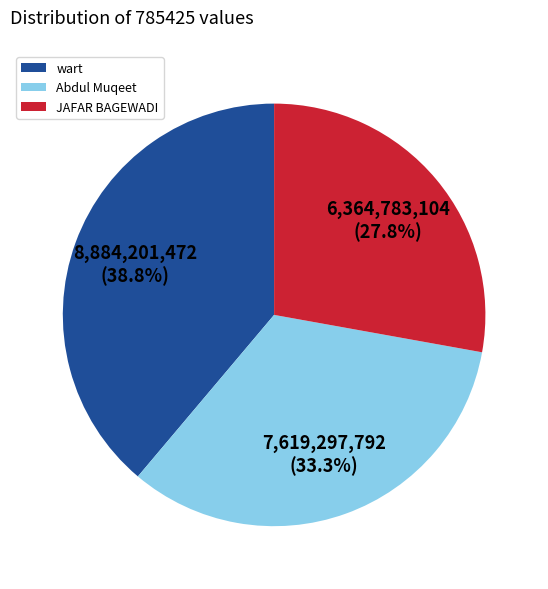

Is there any slice that represents more than half of the pie?

No